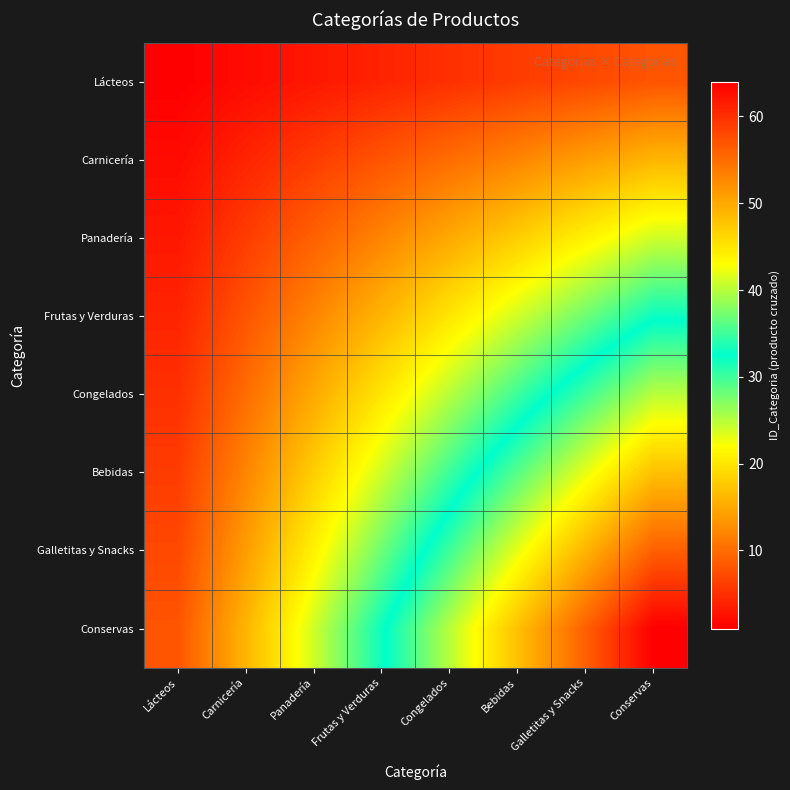

What is the total value across all series at Congelados?

180